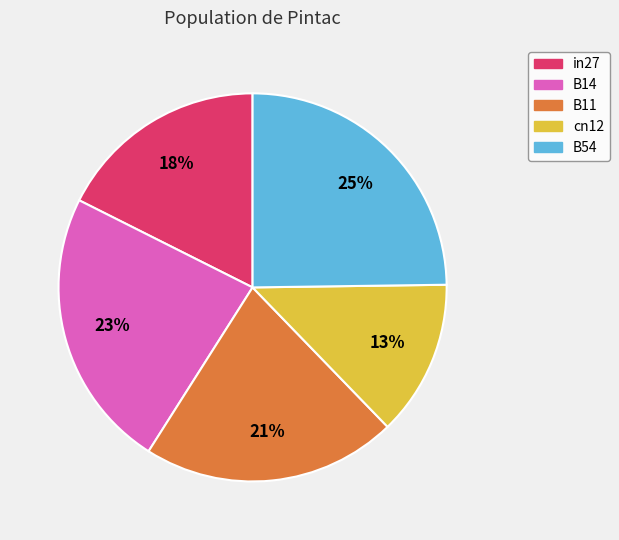

What percentage is the cn12 slice, to the nearest percent?

13%